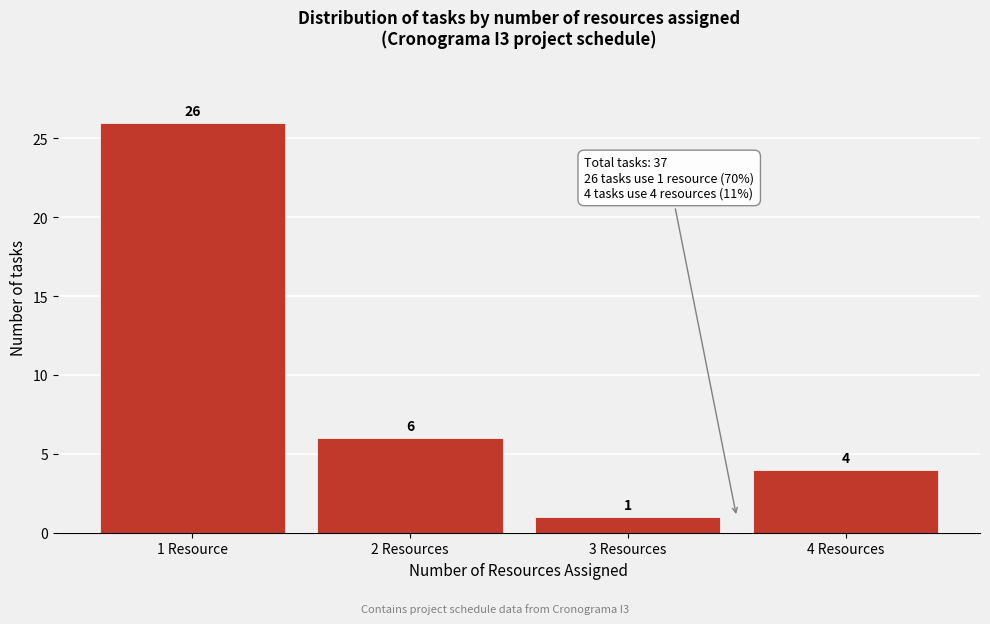

Reading left to right, transcribe all the data shown in this chart.

1 Resource=26	2 Resources=6	3 Resources=1	4 Resources=4